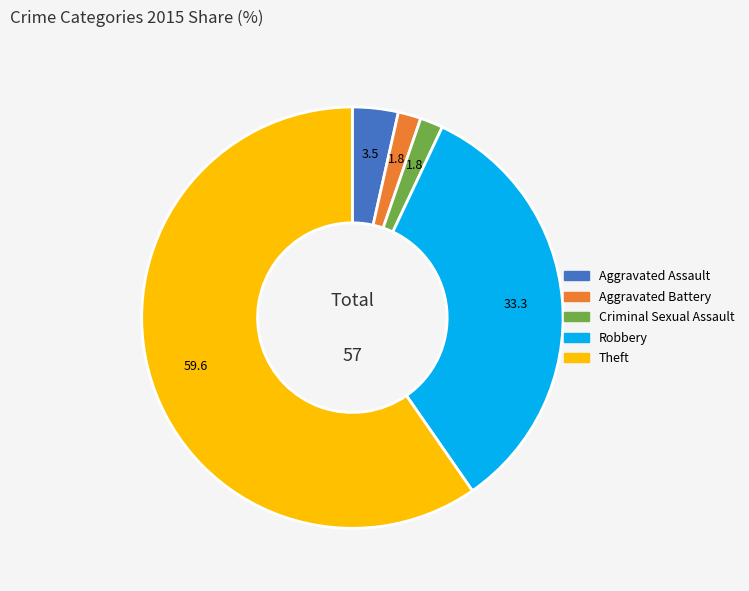

Is there a majority slice in this chart?

Yes